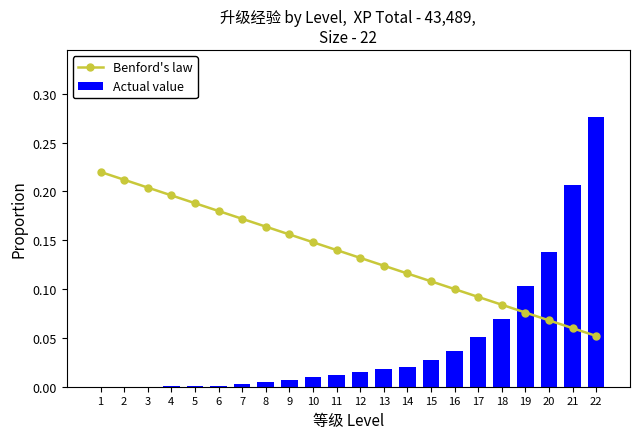

Rank the series at 9 from highest to lowest value.

Benford's law, Actual value